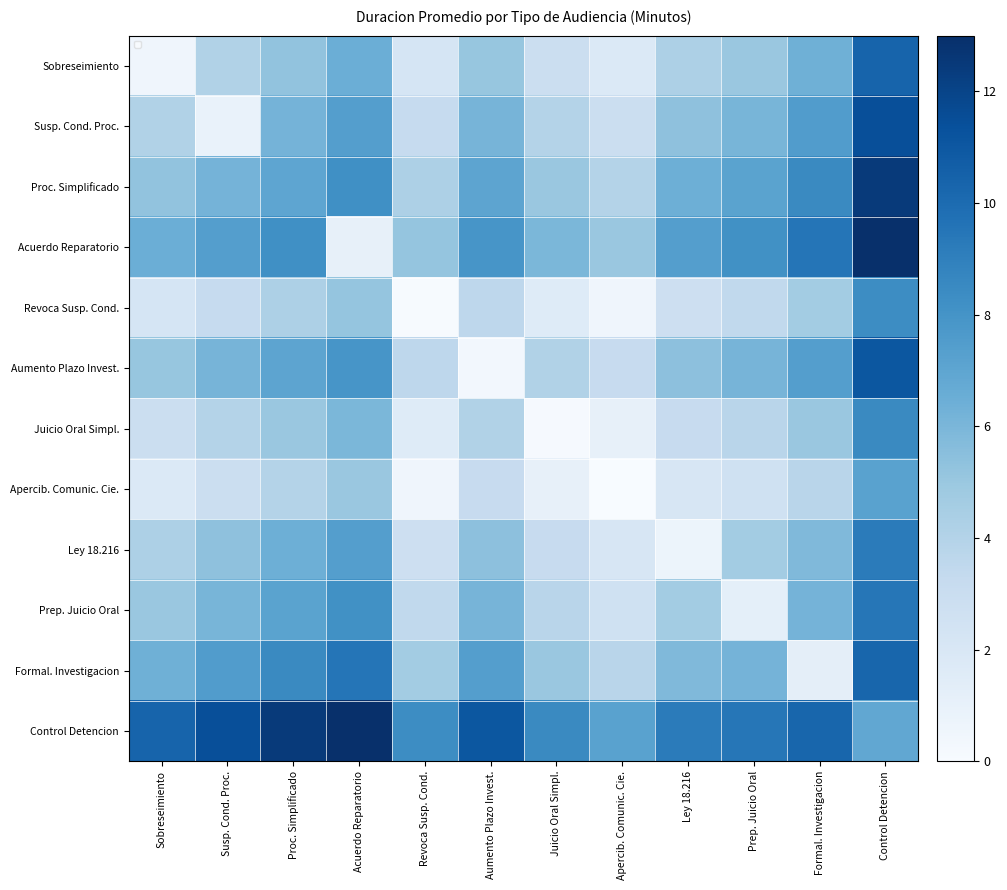

What is the greatest value displayed?

13.4